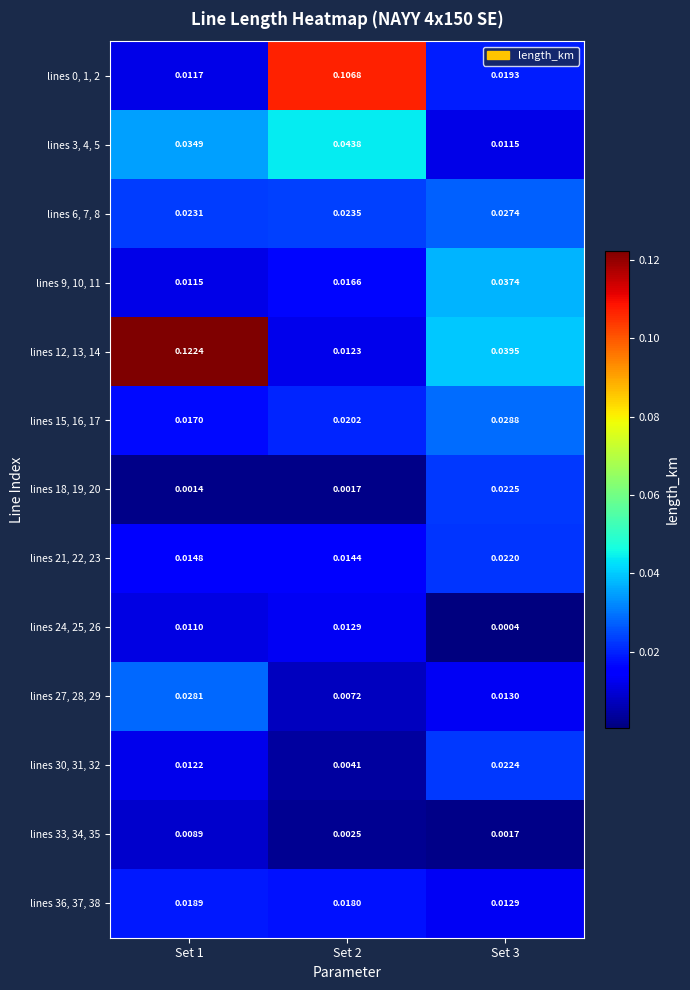

Is the value of lines 0, 1, 2 at Set 2 greater than the value of lines 24, 25, 26 at Set 3?

Yes